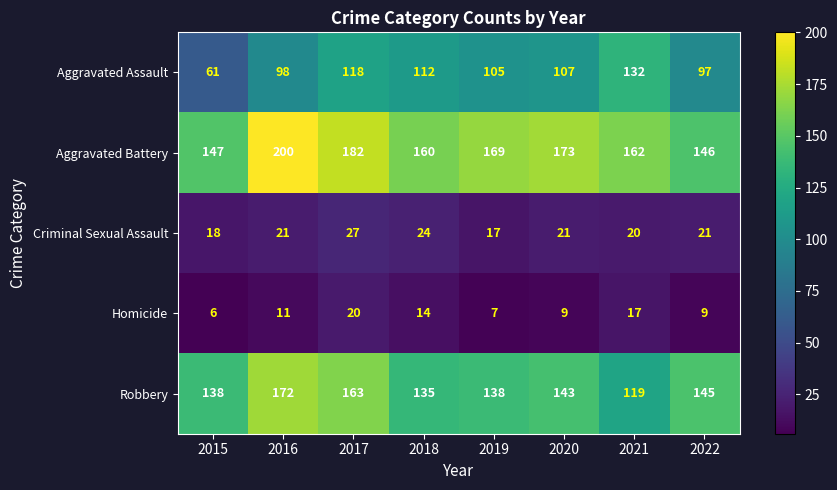

What is the average value of the Homicide series?

12